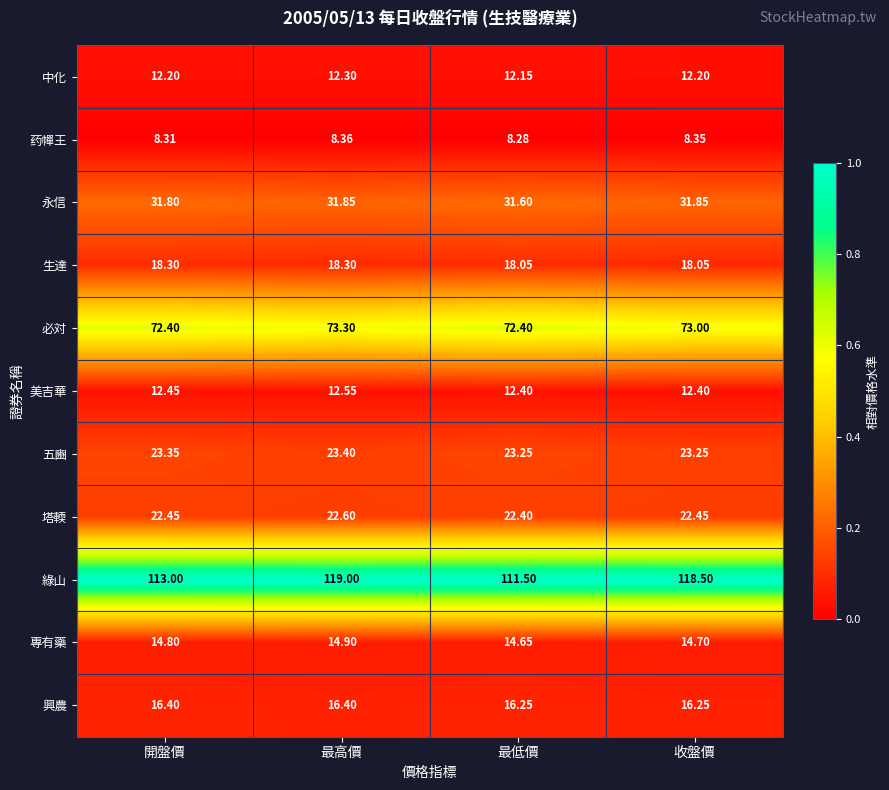

At which label is 永信 closest to 31?

最低價